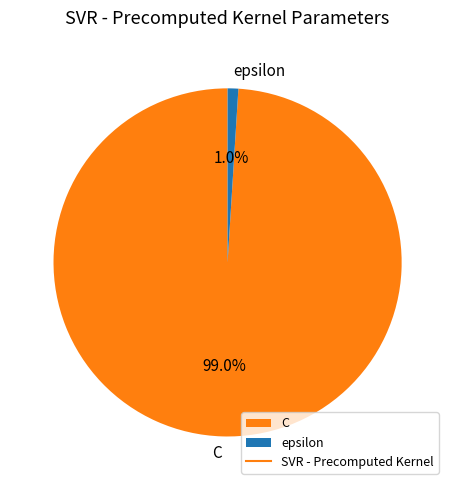

What percentage is the epsilon slice, to the nearest percent?

1%